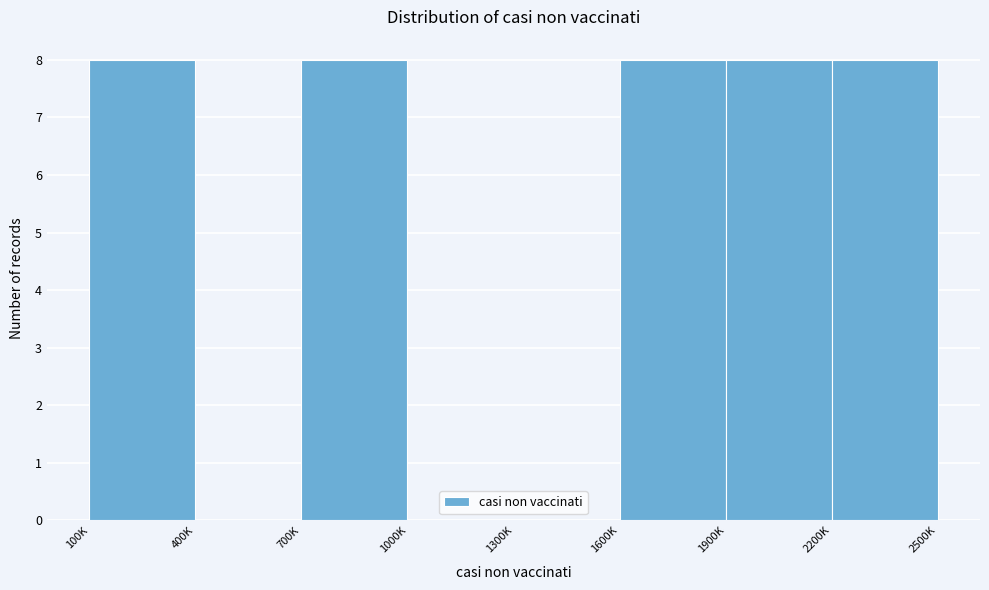

Reading left to right, what are all the values shown in this chart?

100K=8	400K=0	700K=8	1000K=0	1300K=0	1600K=8	1900K=8	2200K=8